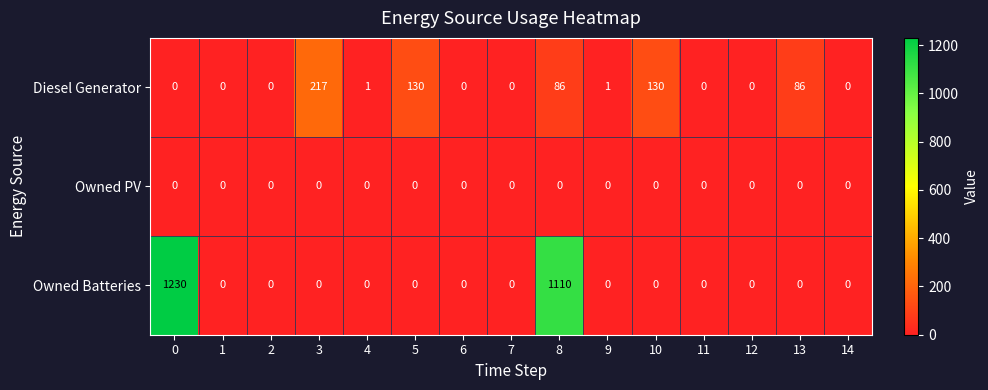

Which series has the largest total across all categories?

Owned Batteries